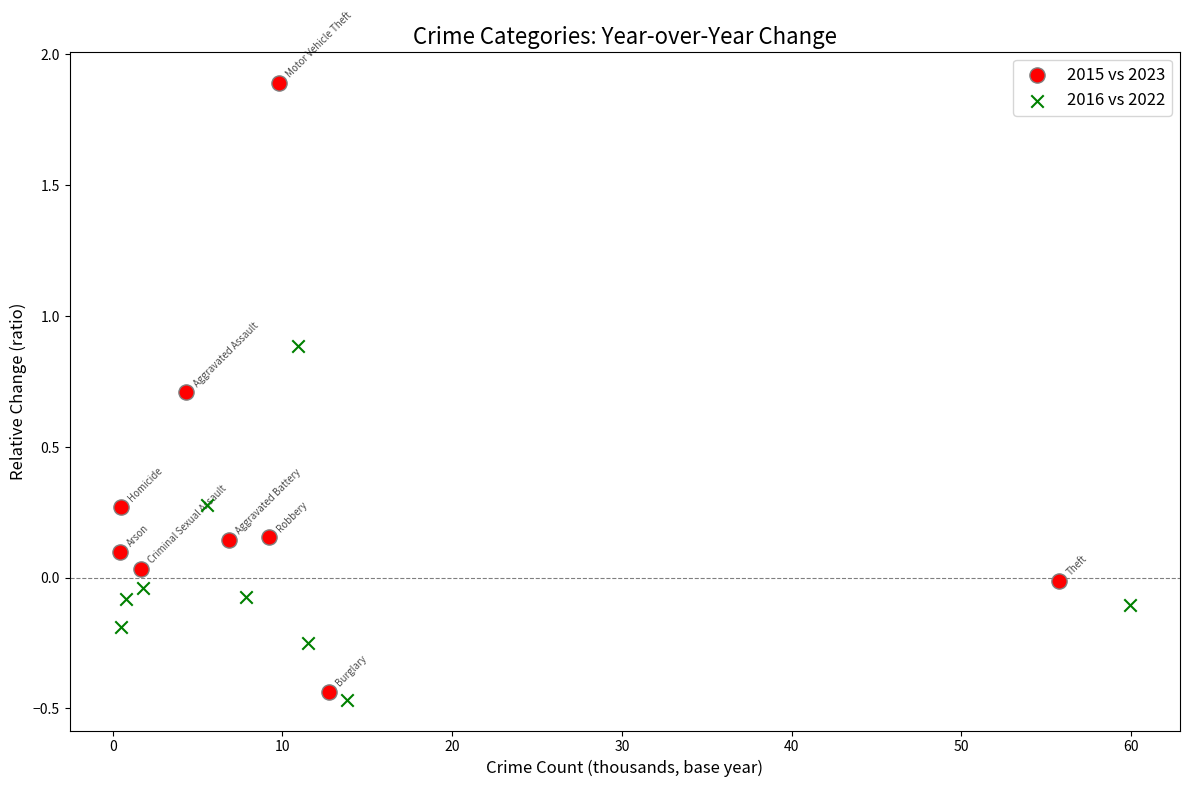

What are all the series names shown in the legend?

2015 vs 2023, 2016 vs 2022